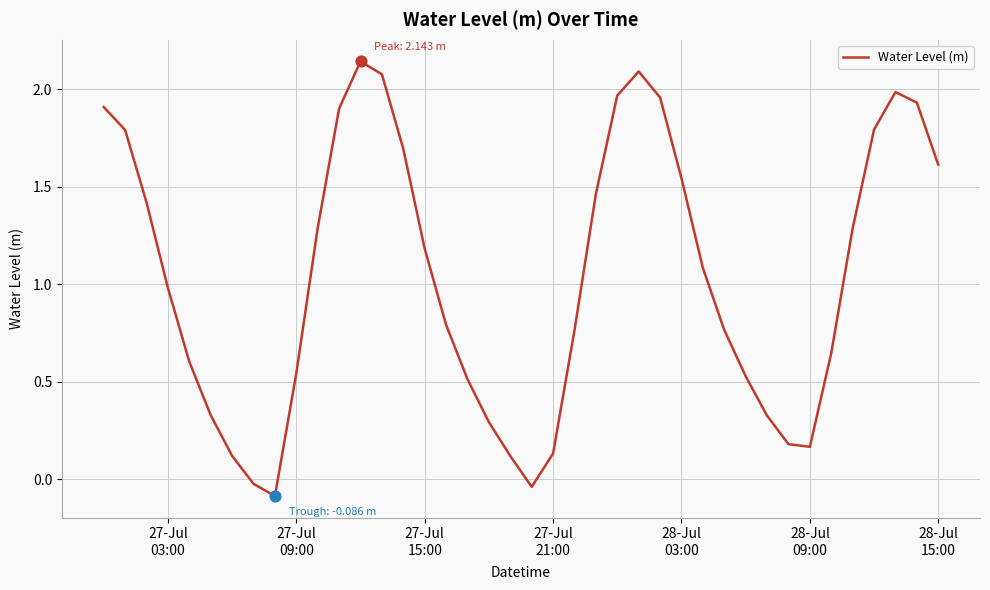

What is the difference between the maximum and minimum values?

2.2